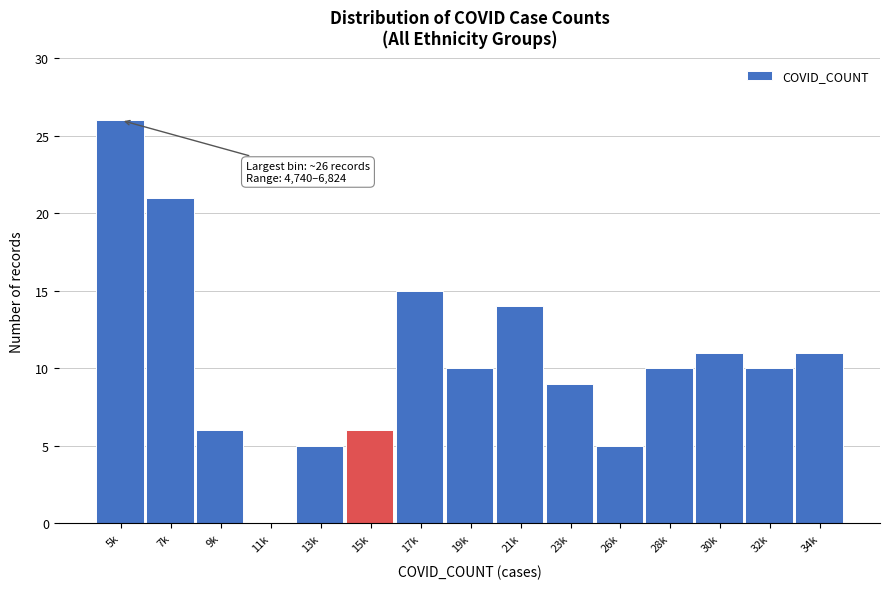

Reading right to left, what are all the values shown in this chart?

34k=11	32k=10	30k=11	28k=10	26k=5	23k=9	21k=14	19k=10	17k=15	15k=6	13k=5	11k=0	9k=6	7k=21	5k=26